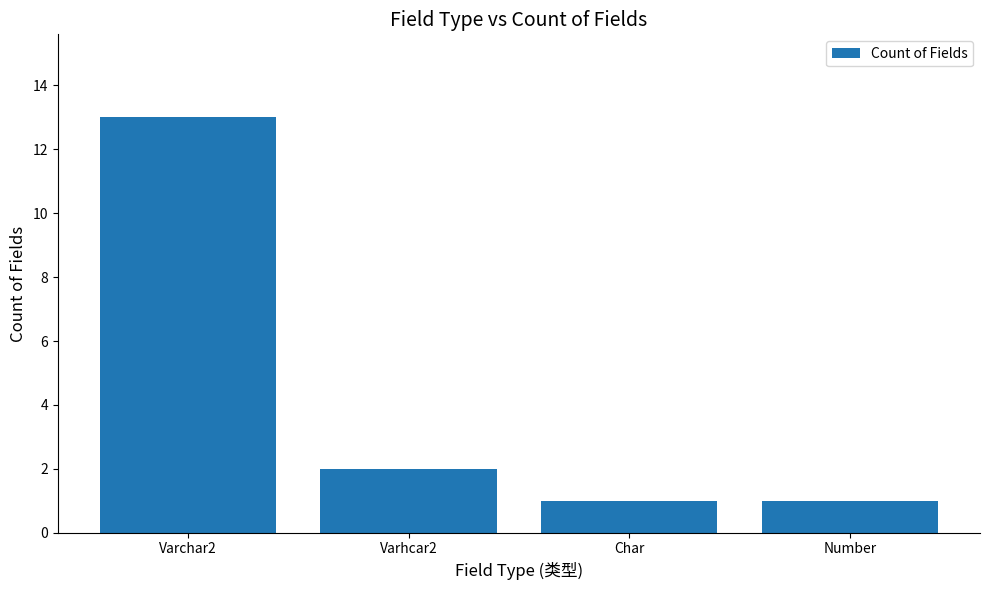

What position from the right is Varhcar2?

3